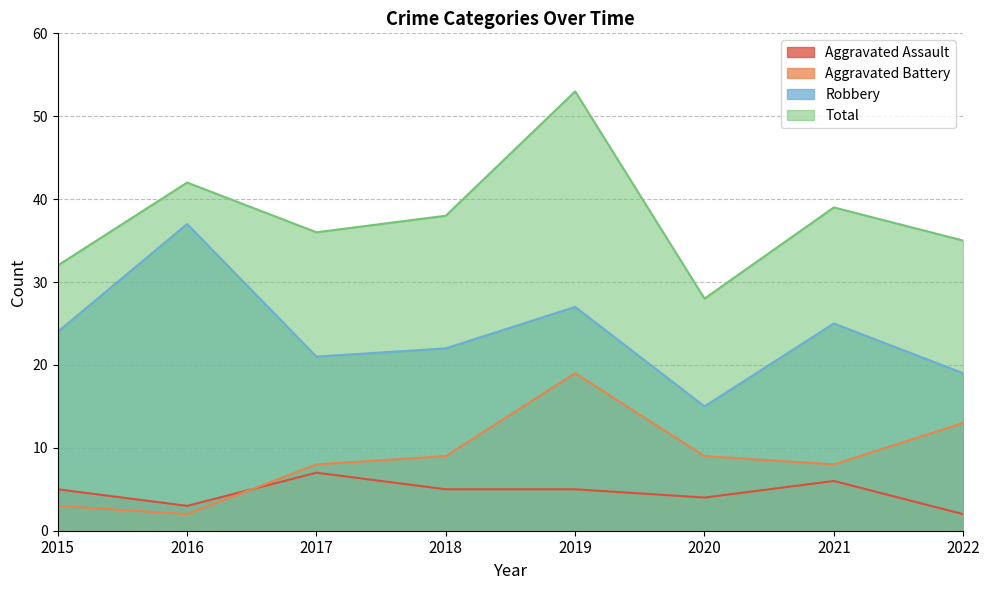

What are all the series names shown in the legend?

Aggravated Assault, Aggravated Battery, Robbery, Total